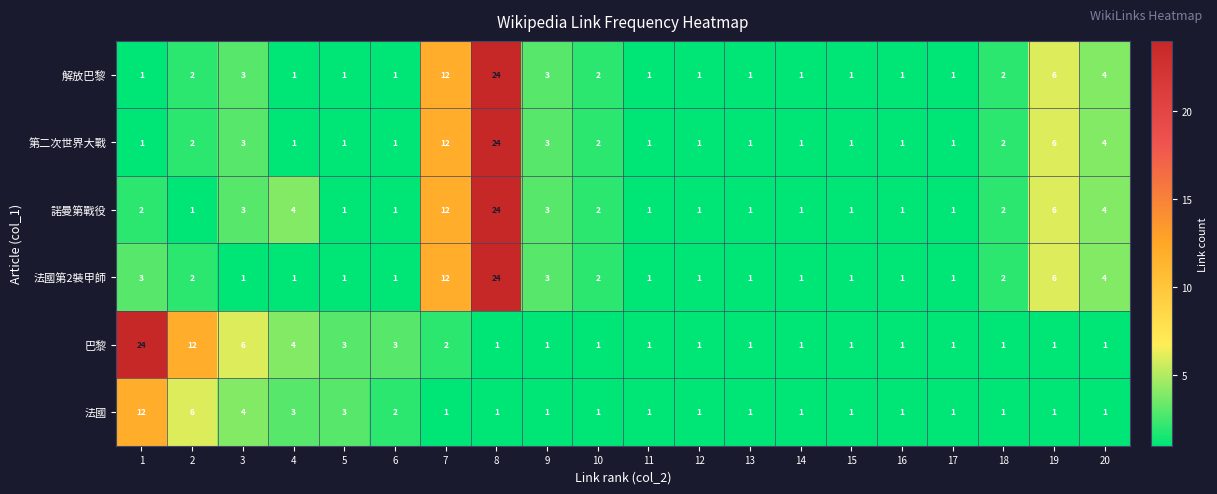

True or false: 解放巴黎 has a value of 2 at 11.

False